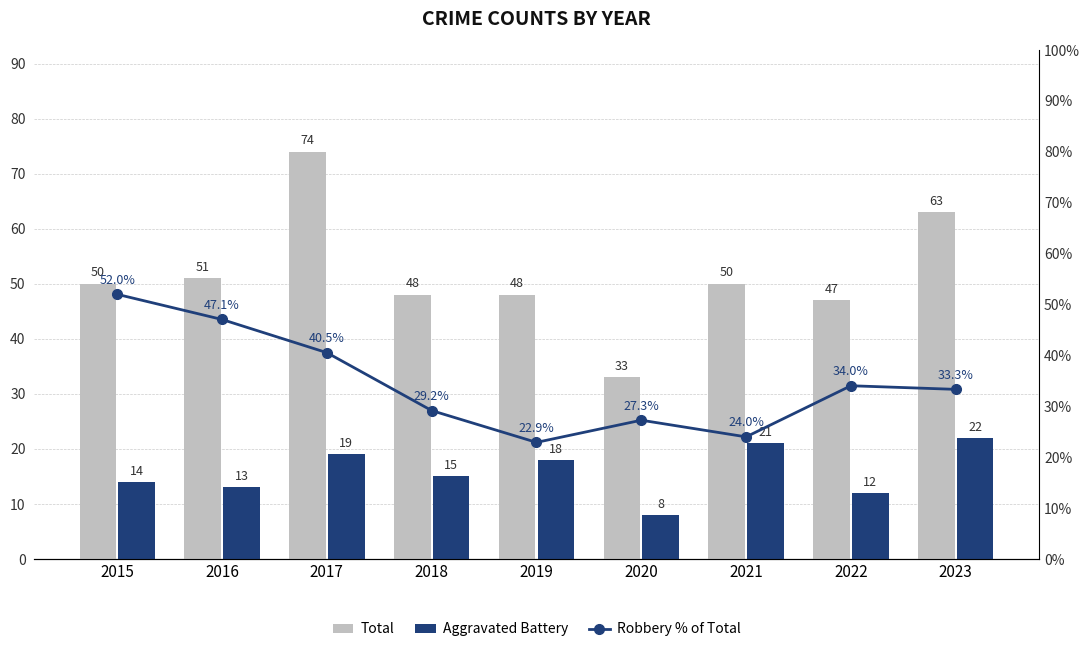

What is the difference between the highest and lowest values at 2015?

38.0